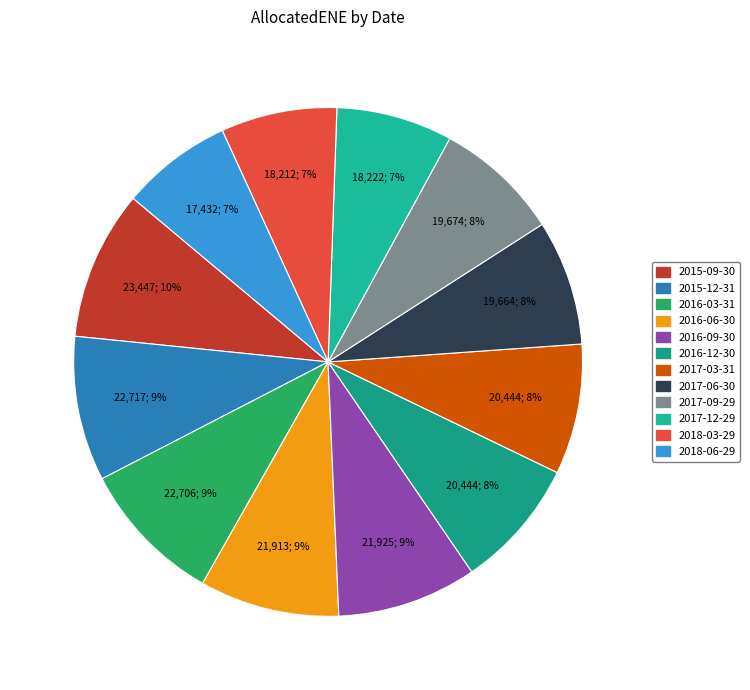

How much of the chart is everything except 2015-12-31?

90.8%